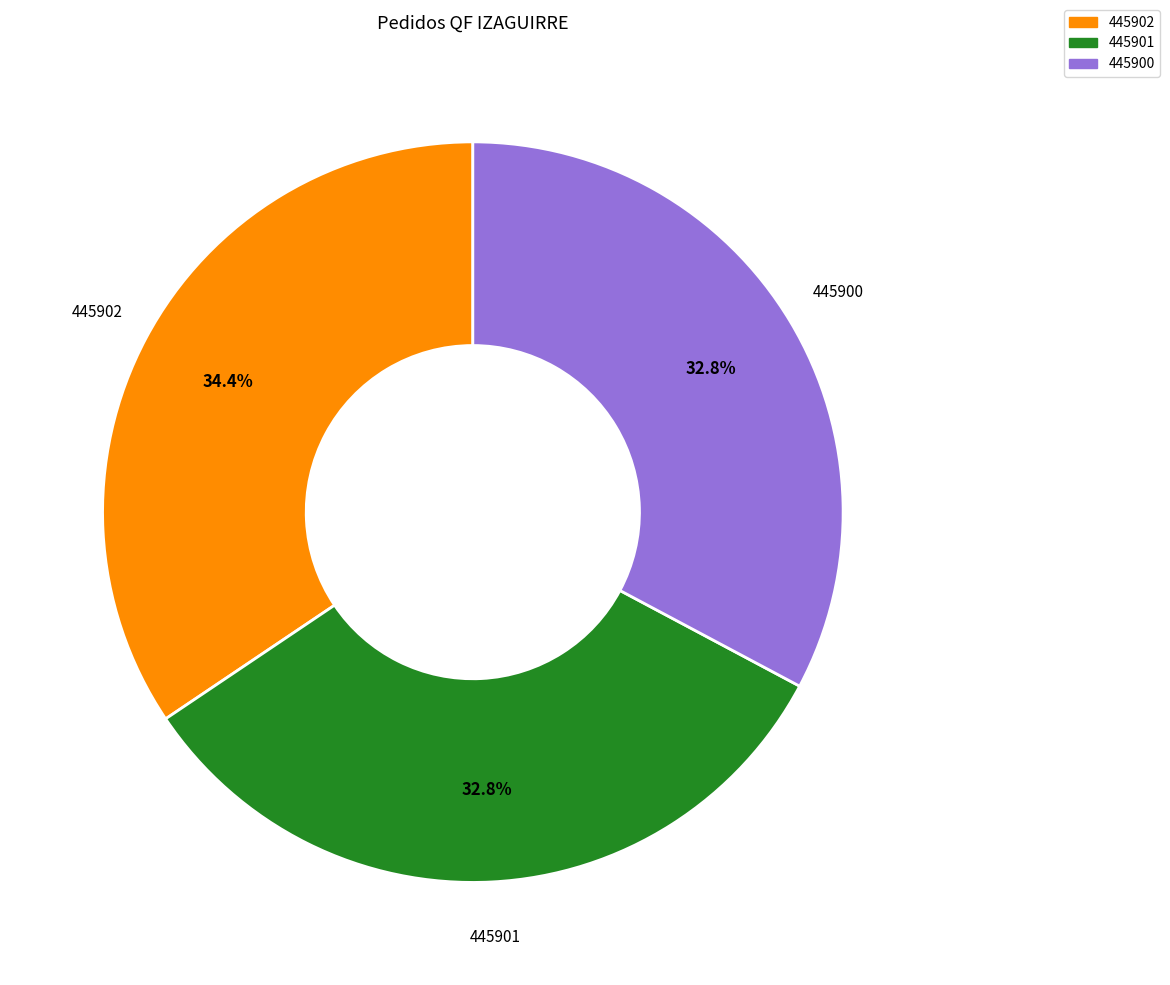

Does 445900 account for over 50% of the chart?

No